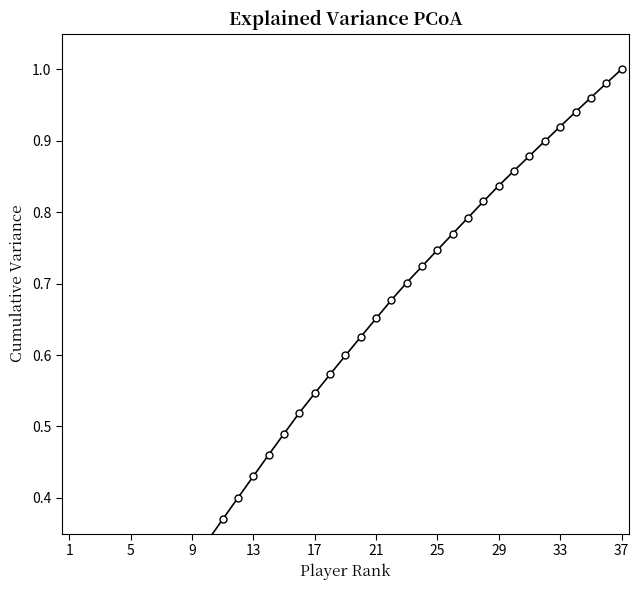

What is the value of the 28th point from the left?

0.8